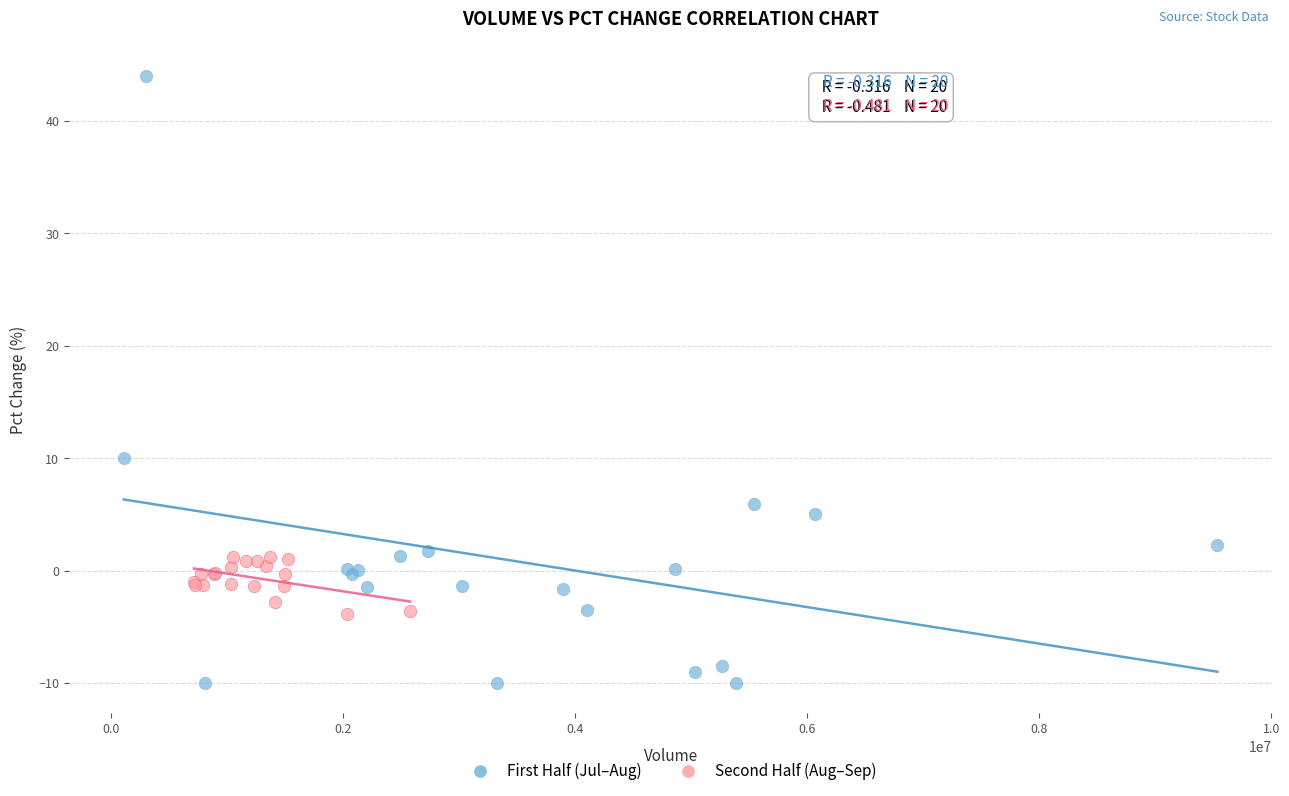

Which series reaches the maximum Y coordinate?

First Half (Jul–Aug)